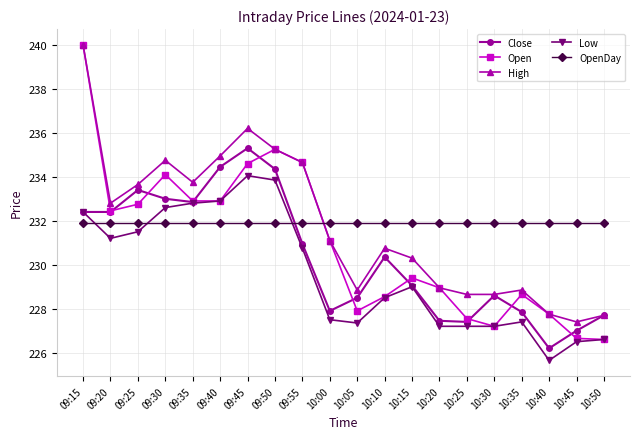

Is this an area chart (filled region under the line)?

No